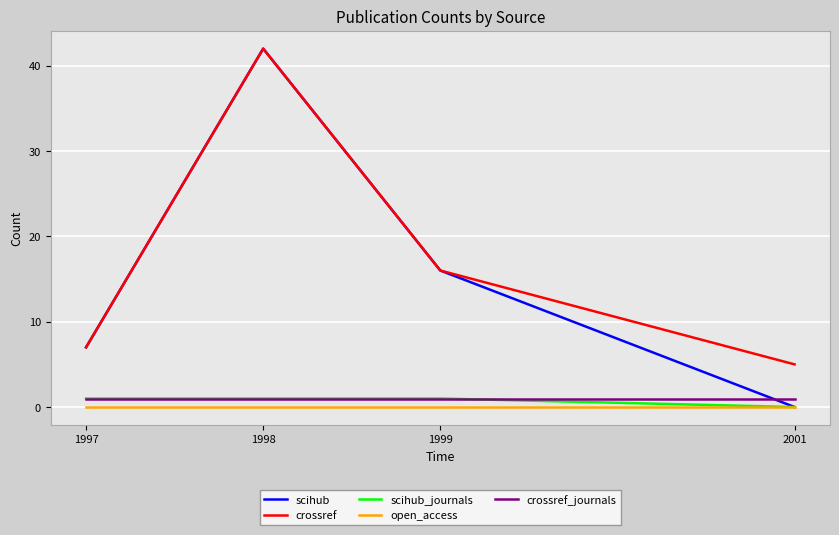

What is the highest value of the scihub_journals series?

1